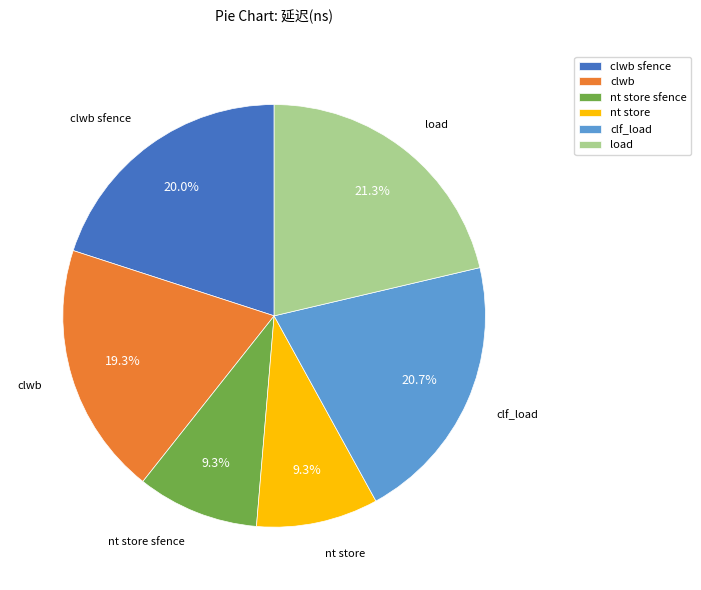

How many segments does this pie chart have?

6